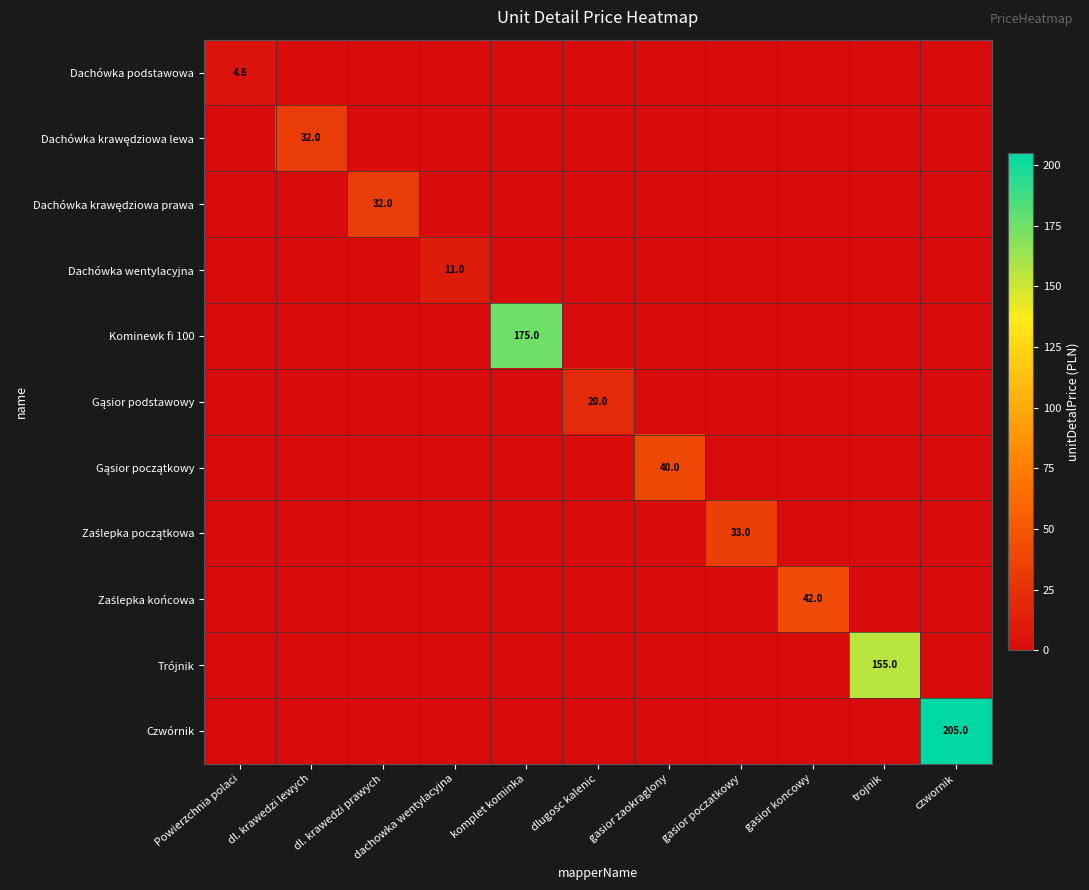

Count the number of categories in the chart.

11